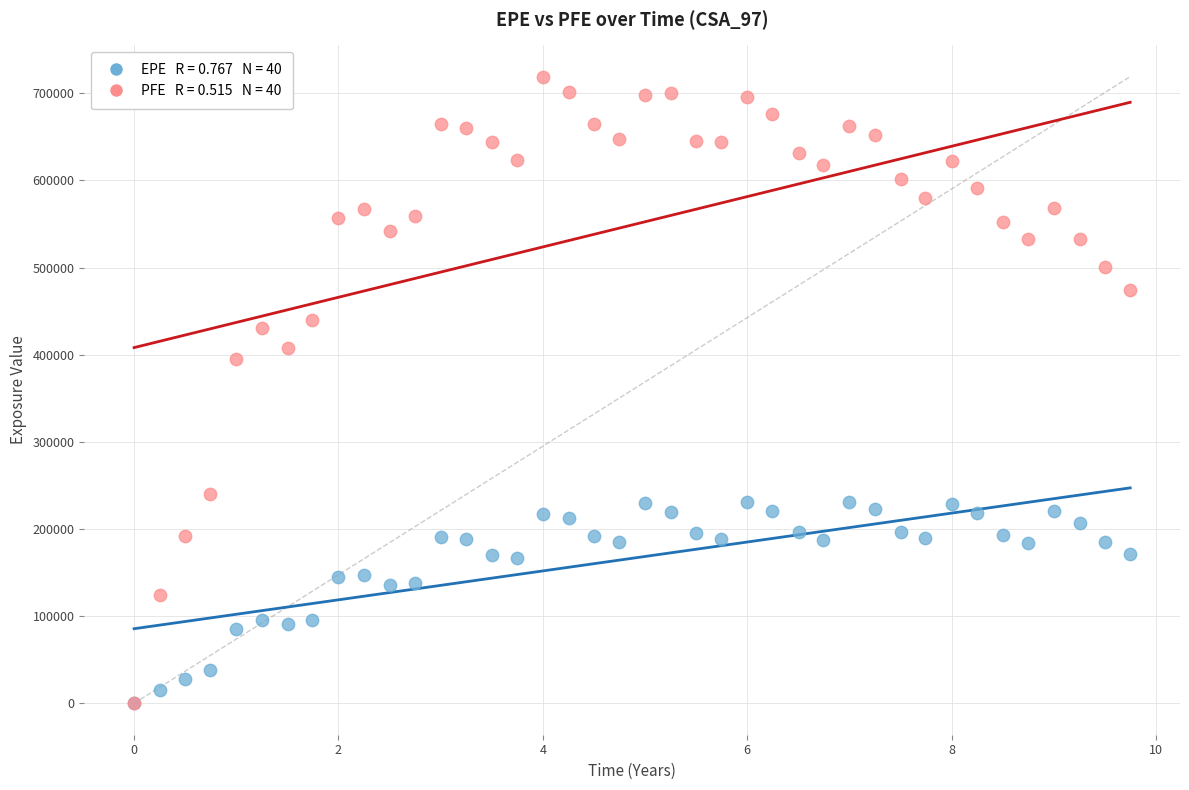

Across all series, what Y value is closest to 359568?

394593.0